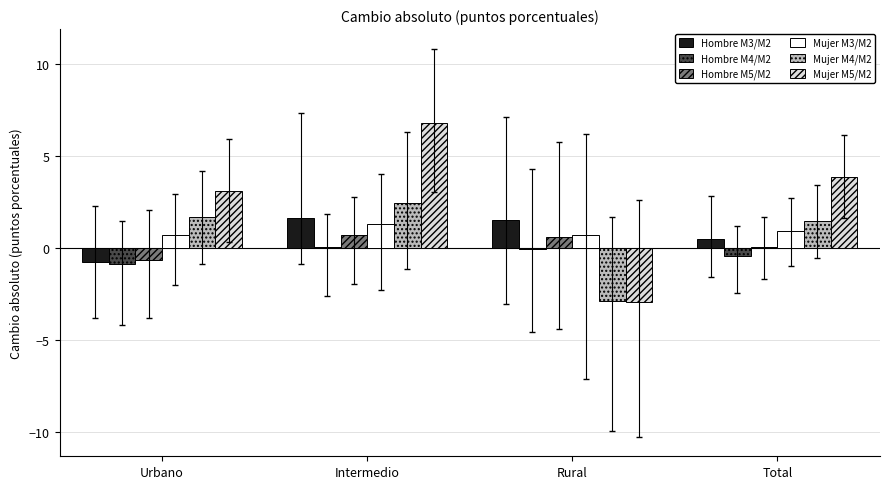

Are the bars grouped side by side (vs. stacked)?

Yes